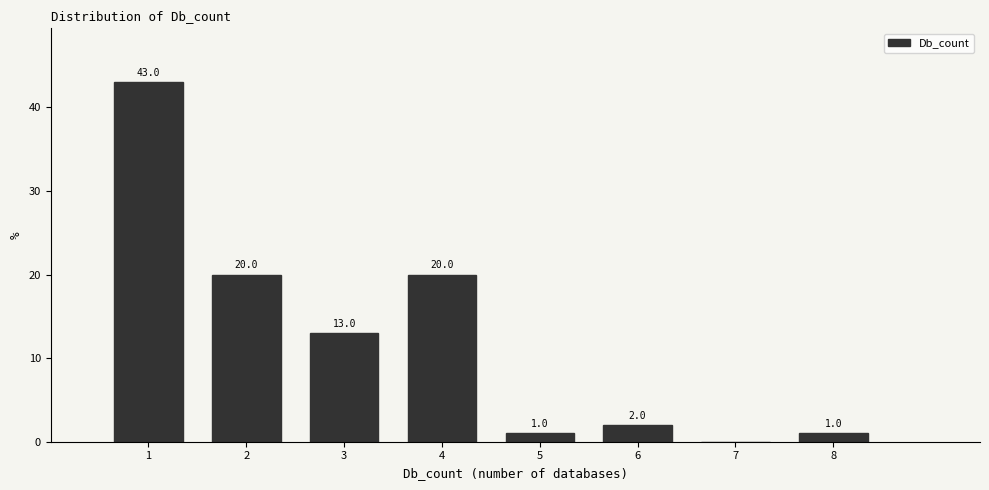

Over which range of the x-axis is the bar tallest?

0.5 to 1.5